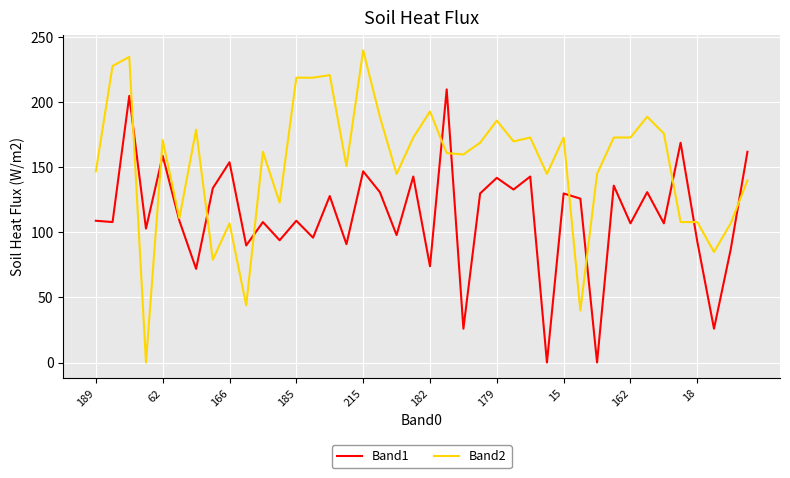

Which series has the largest total across all categories?

Band2